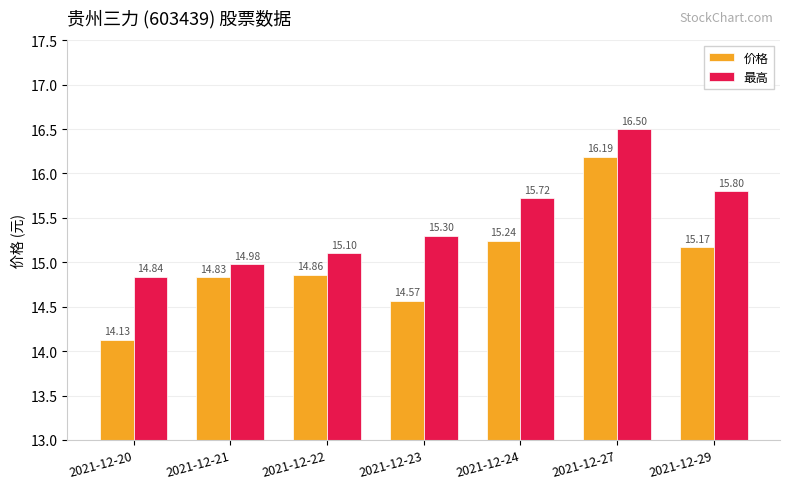

Which series changed the most between 2021-12-20 and 2021-12-21?

价格